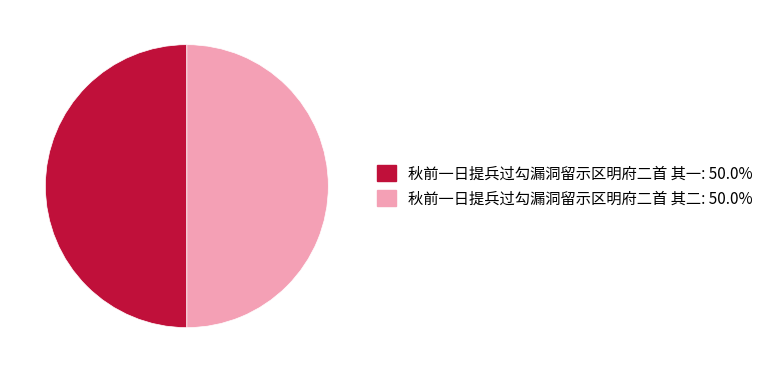

Do 秋前一日提兵过勾漏洞留示区明府二首 其一 and 秋前一日提兵过勾漏洞留示区明府二首 其二 together represent more than half of the pie?

Yes